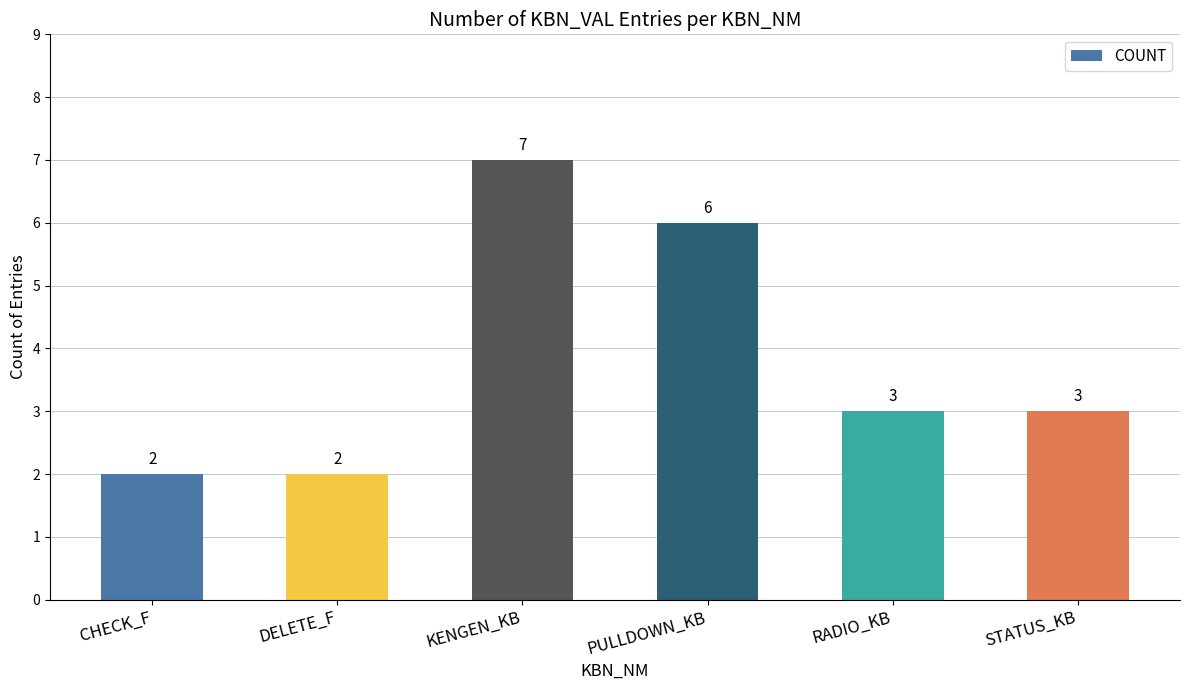

Reading left to right, list all the values displayed in this chart.

2	2	7	6	3	3